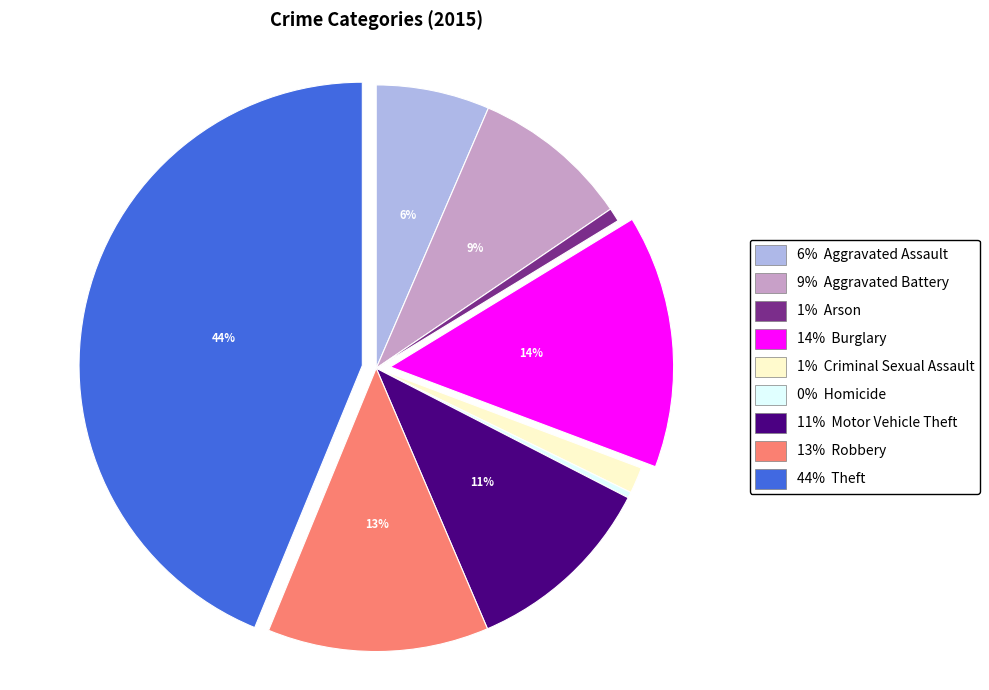

To the nearest percent, what is the average slice percentage?

11%